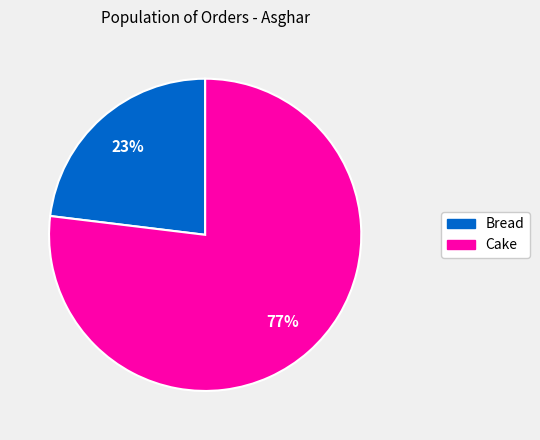

Which has a higher value, Bread or Cake?

Cake